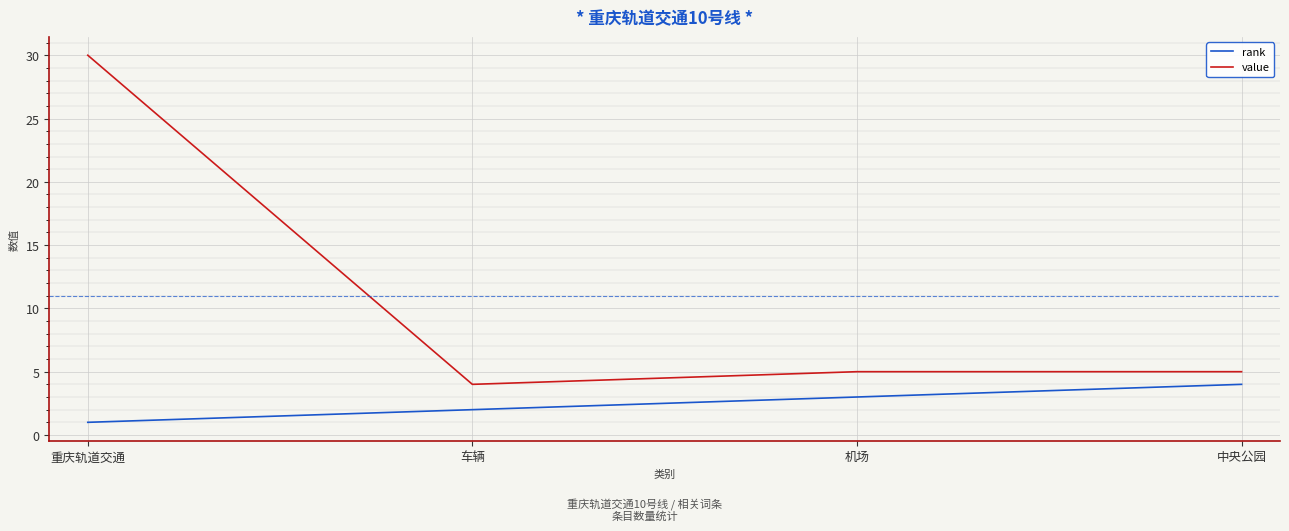

Reading right to left, extract all data points from this chart.

rank: 4	3	2	1
value: 5	5	4	30